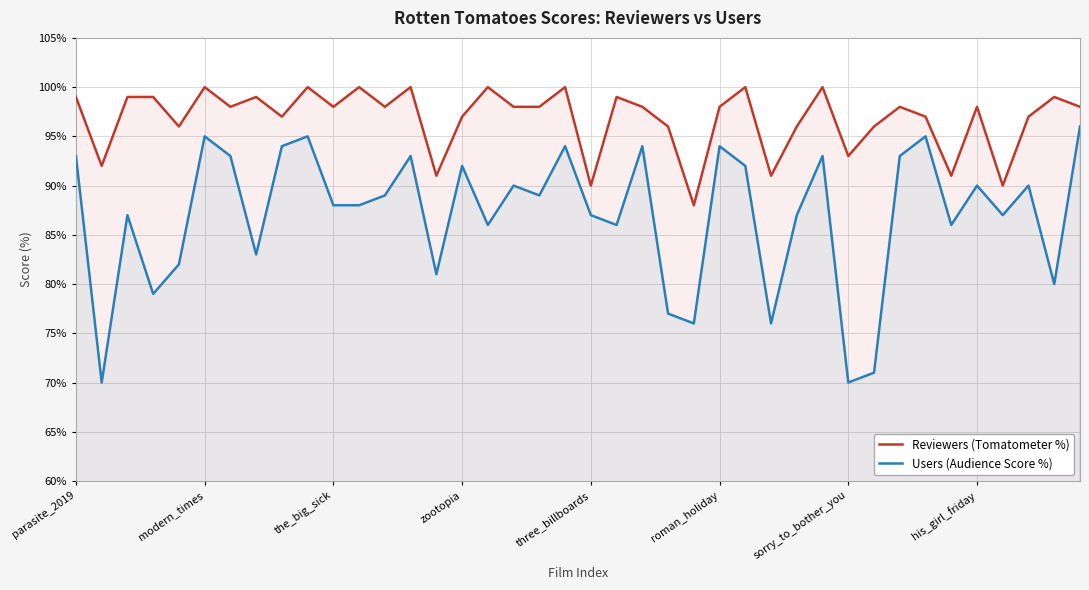

What is the value of the Reviewers (Tomatometer %) point at the 6th from the left?

100